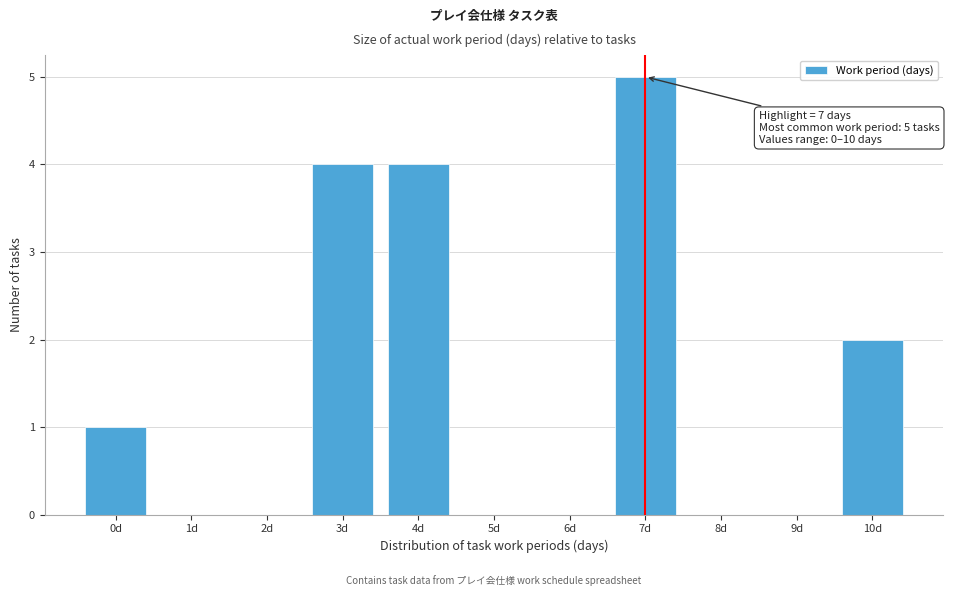

Over which range of the x-axis is the bar tallest?

6.5 to 7.5